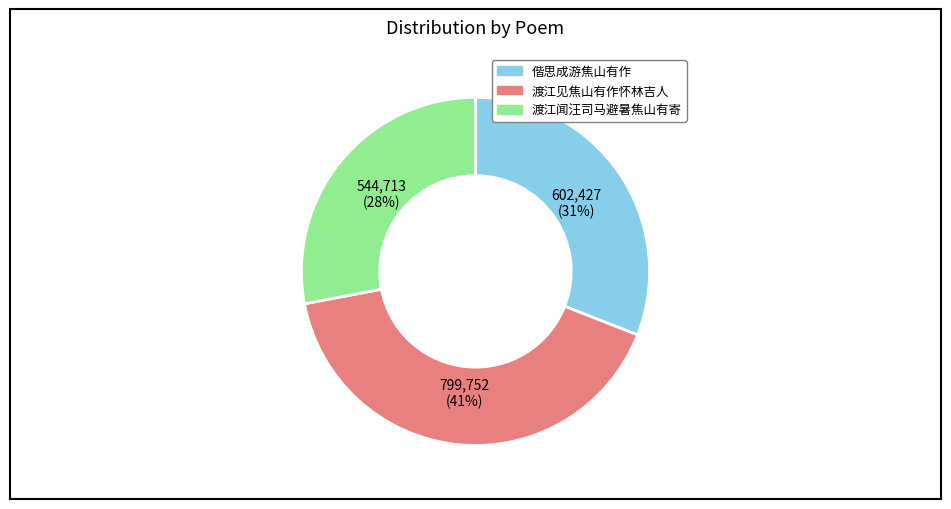

To the nearest percent, what percentage of the pie is 渡江闻汪司马避暑焦山有寄?

28%